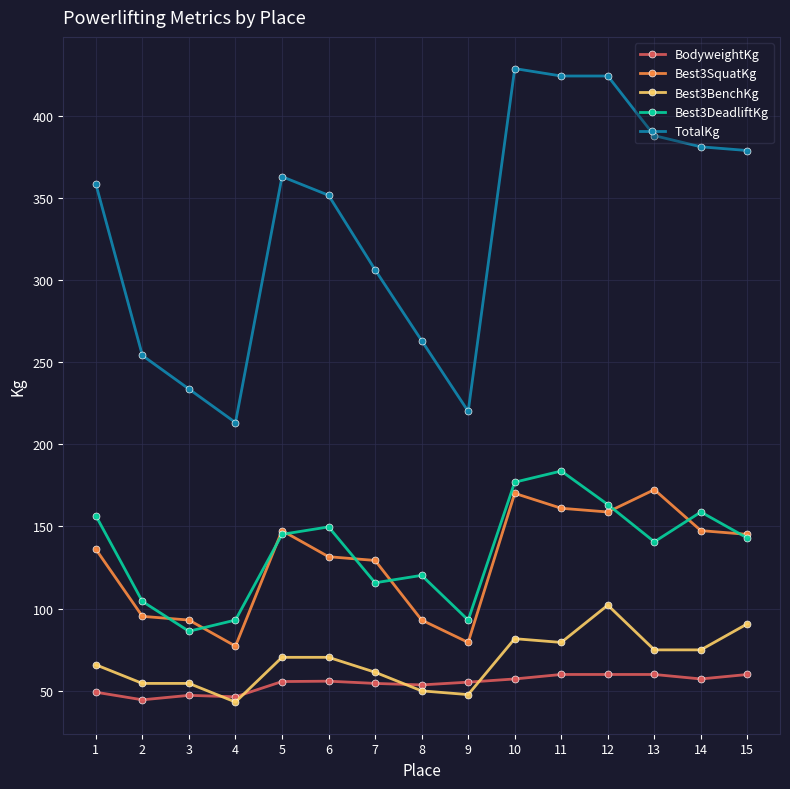

True or false: TotalKg and Best3SquatKg cross at least once.

False